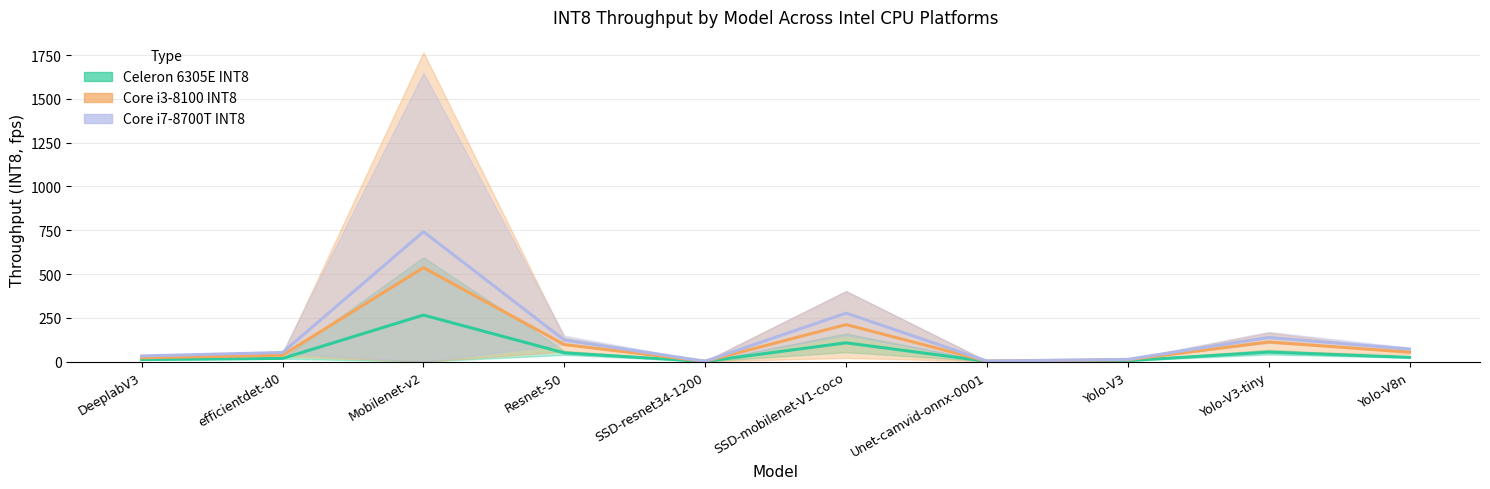

At how many categories does at least one series exceed 427?

1